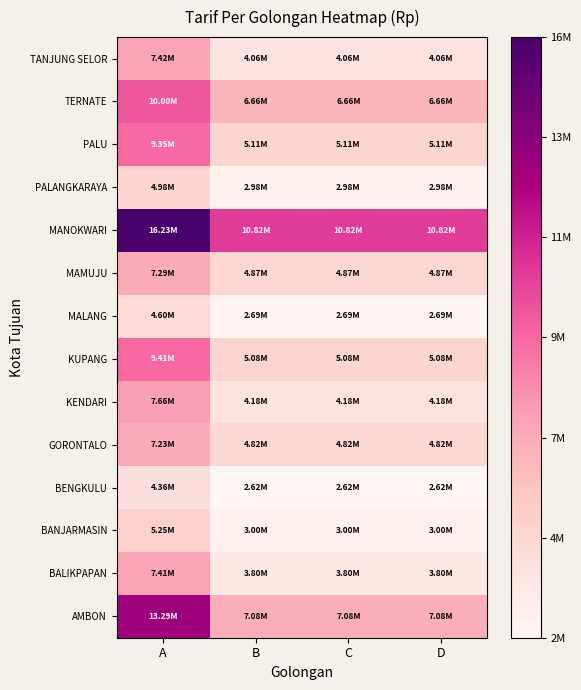

List the series in order of their peak value, lowest first.

BENGKULU, MALANG, PALANGKARAYA, BANJARMASIN, GORONTALO, MAMUJU, BALIKPAPAN, TANJUNG SELOR, KENDARI, PALU, KUPANG, TERNATE, AMBON, MANOKWARI